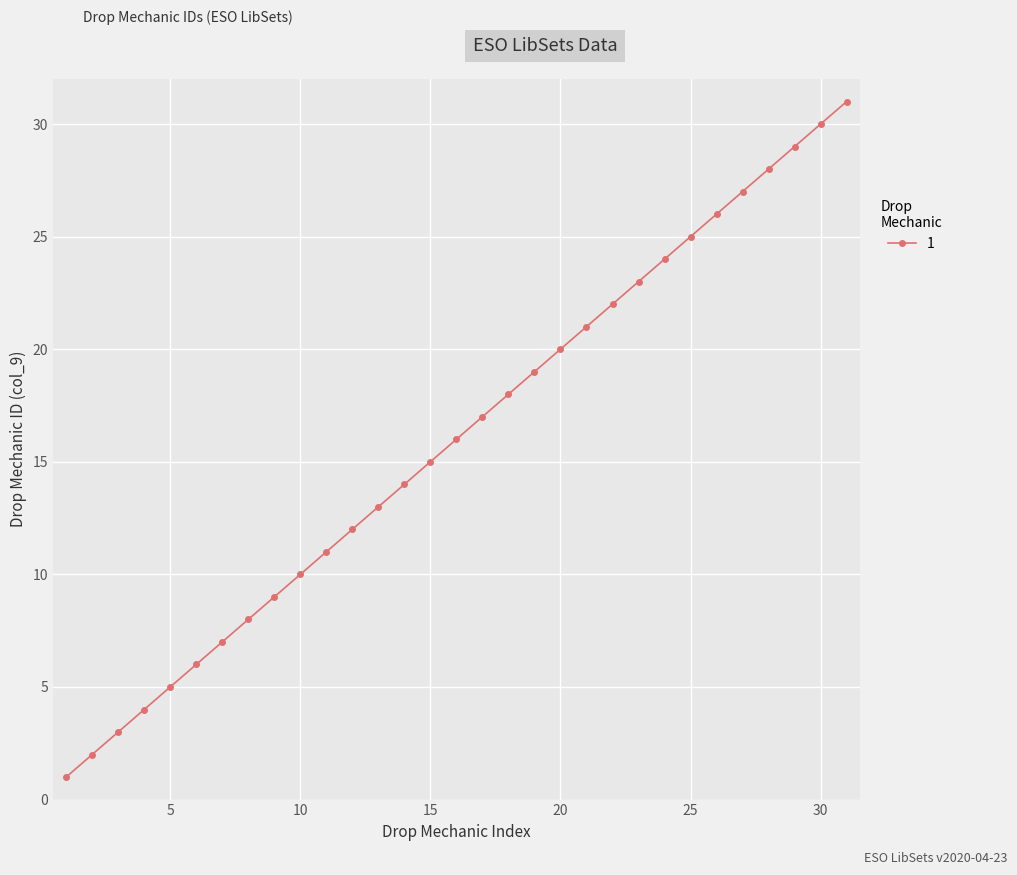

True or false: the data has more than 0 interior local peaks.

False